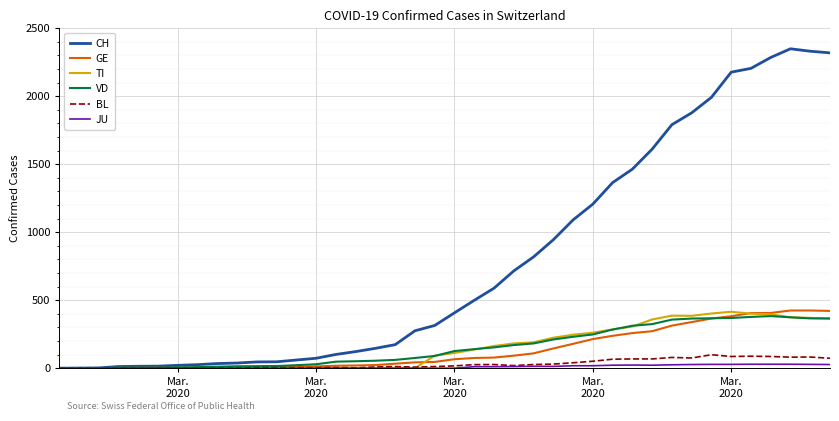

What is the maximum value for TI?

415